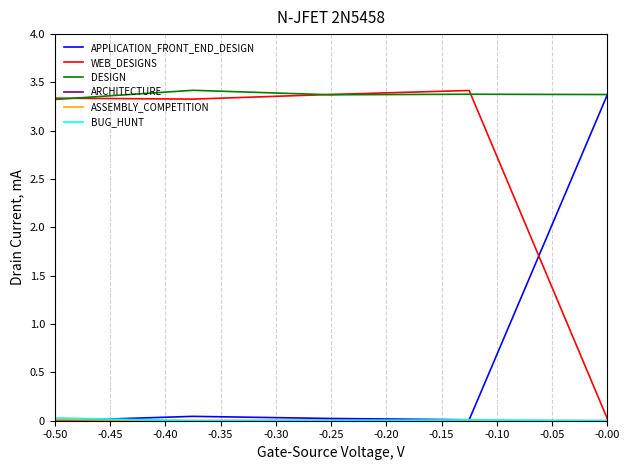

Which series has the largest total across all categories?

DESIGN